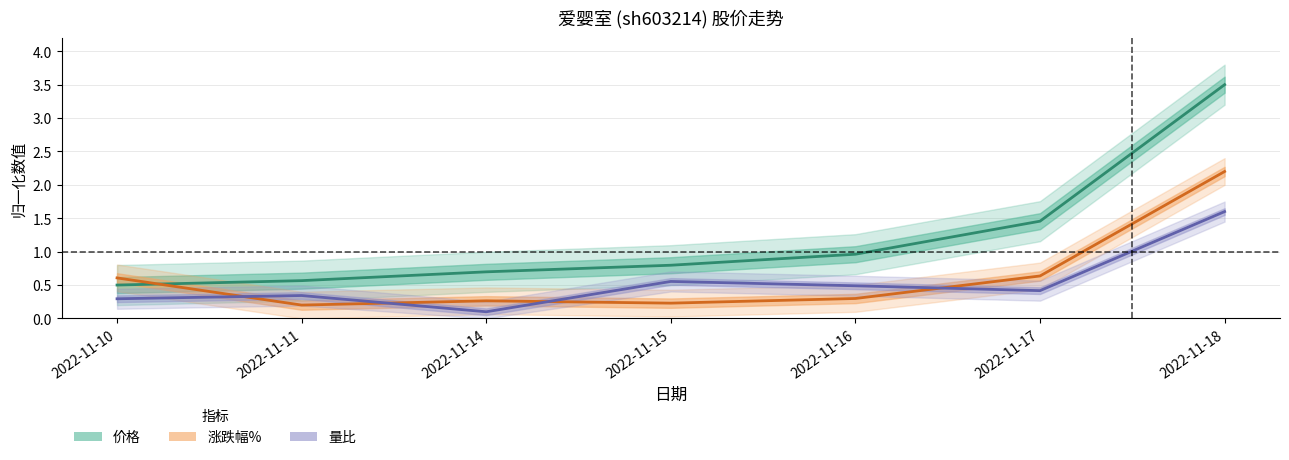

What are all the series names shown in the legend?

价格, 涨跌幅%, 量比